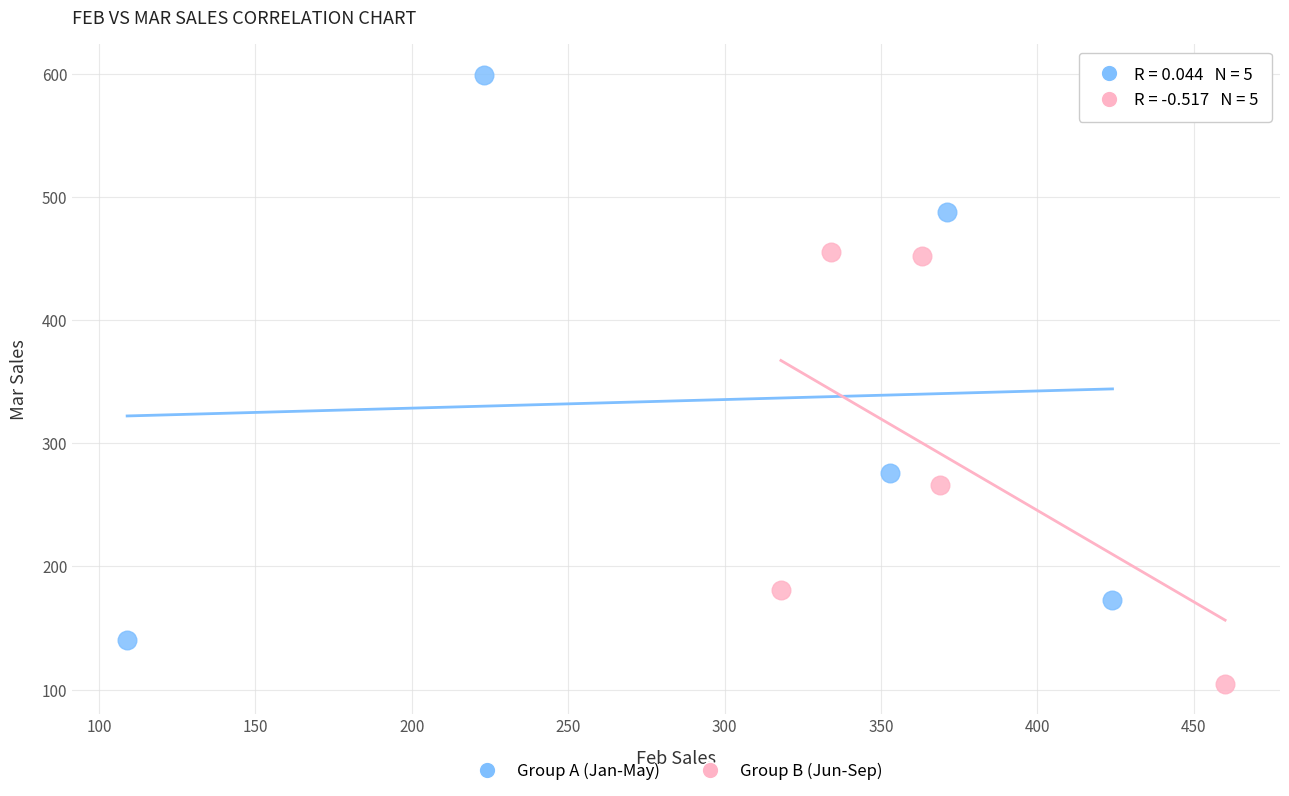

Which series has the largest Y range (max minus min)?

Group A (Jan-May)